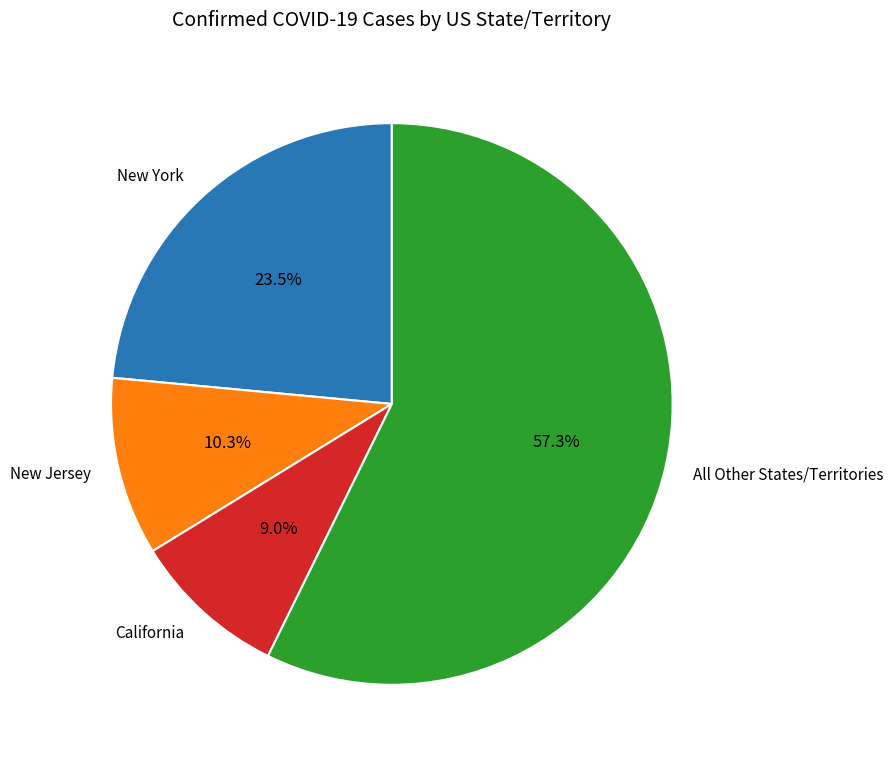

How much of the chart is everything except New Jersey?

89.7%